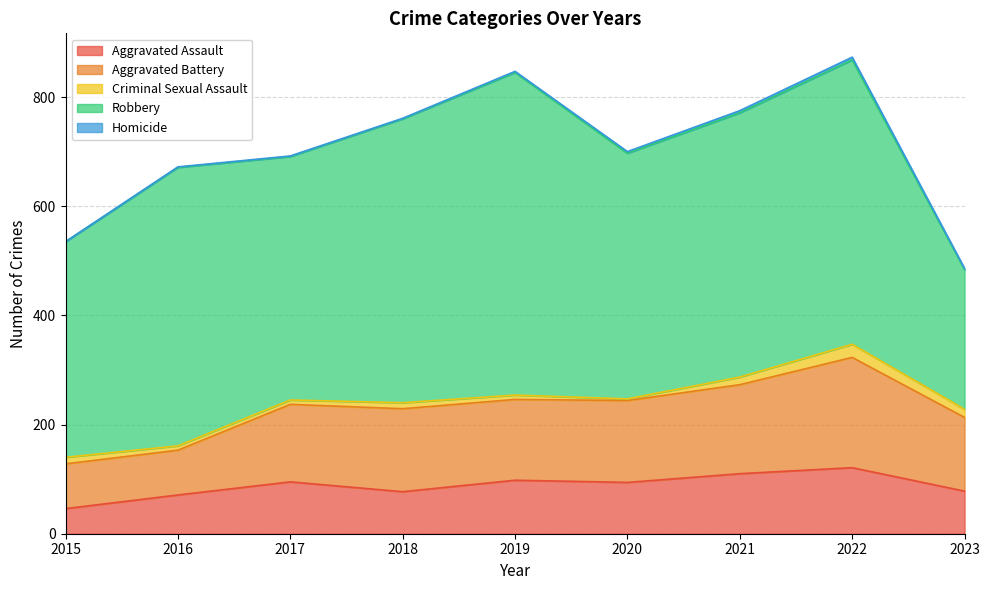

Which series changed the most between 2021 and 2022?

Aggravated Battery